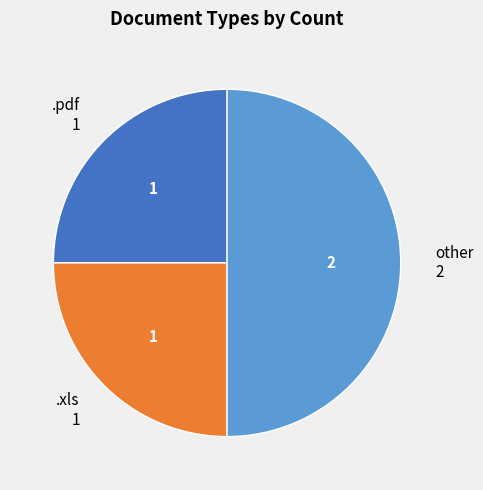

Do other and .xls together represent more than half of the pie?

Yes